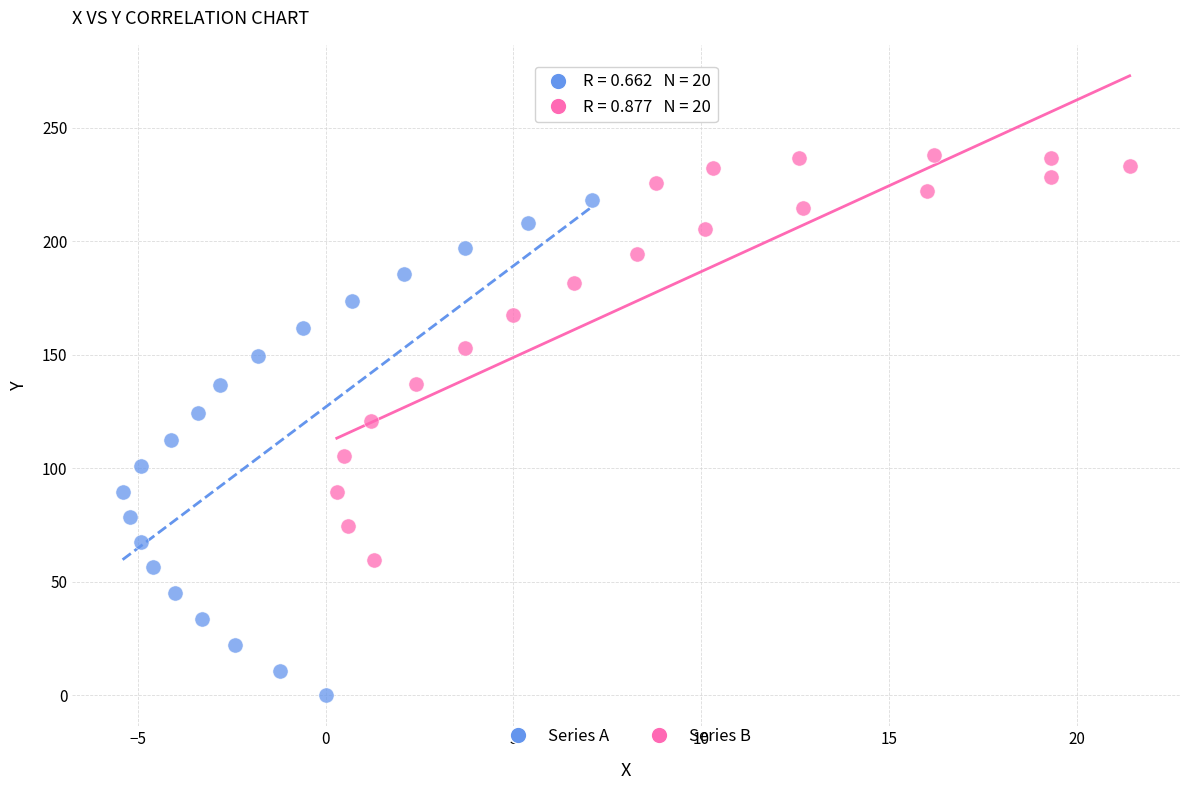

Which series contains the highest Y value?

Series B